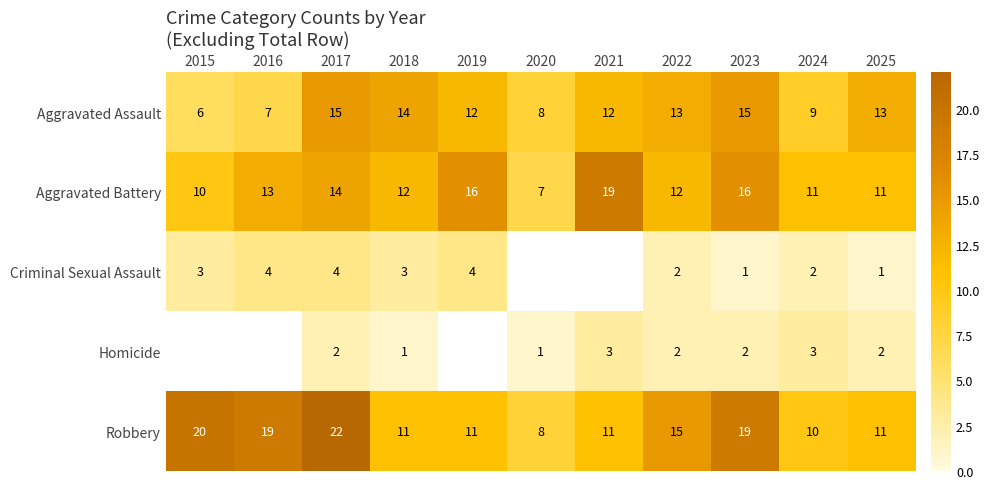

At which category is the sum across all series the highest?

2017